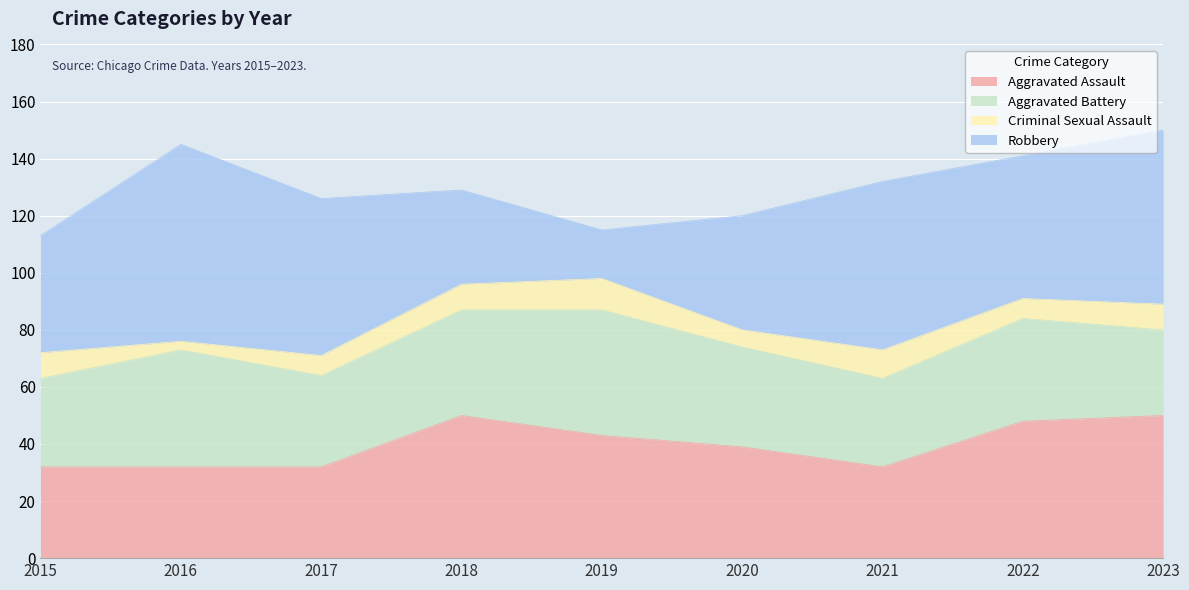

True or false: Criminal Sexual Assault has a value of 9 at 2023.

True